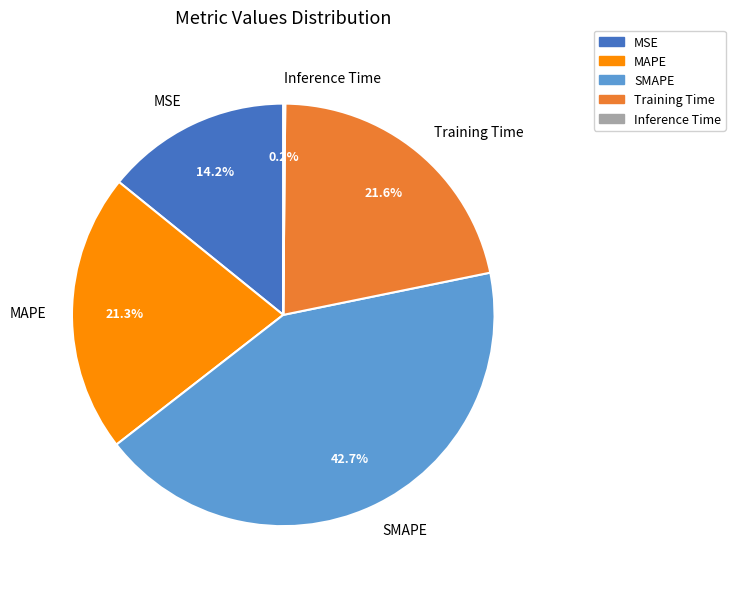

Is it true that Training Time is 33% of the pie?

False